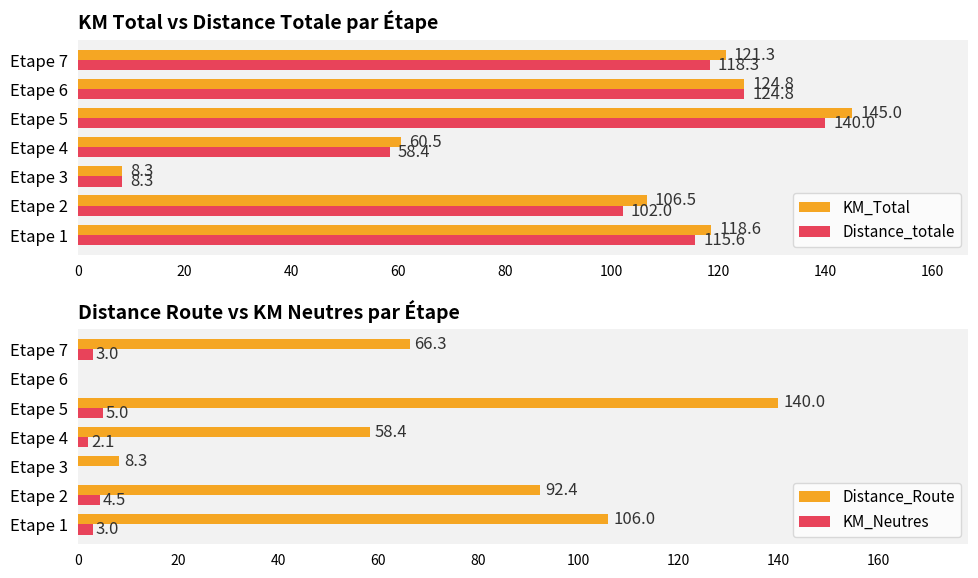

What are all the series names shown in the legend?

KM_Total, Distance_totale, Distance_Route, KM_Neutres